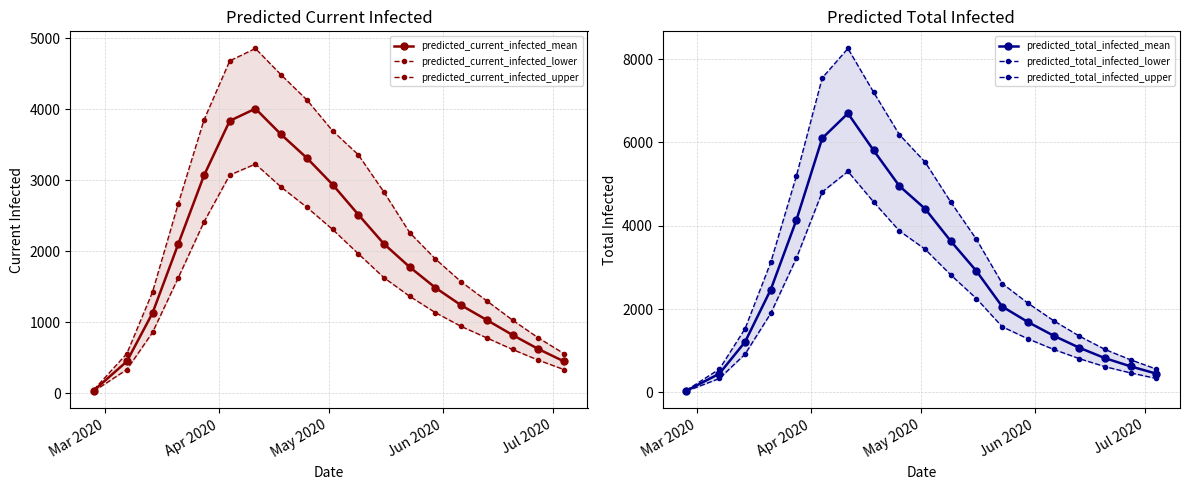

What is the maximum value for predicted_total_infected_mean?

6696